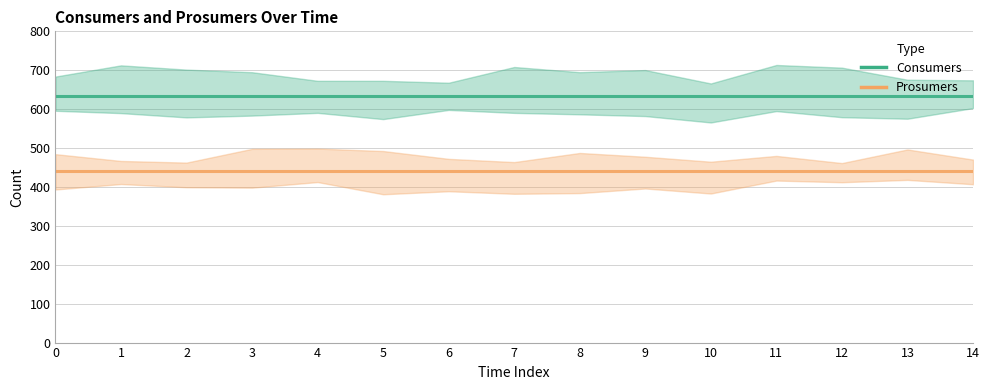

At how many categories does at least one series exceed 479?

15